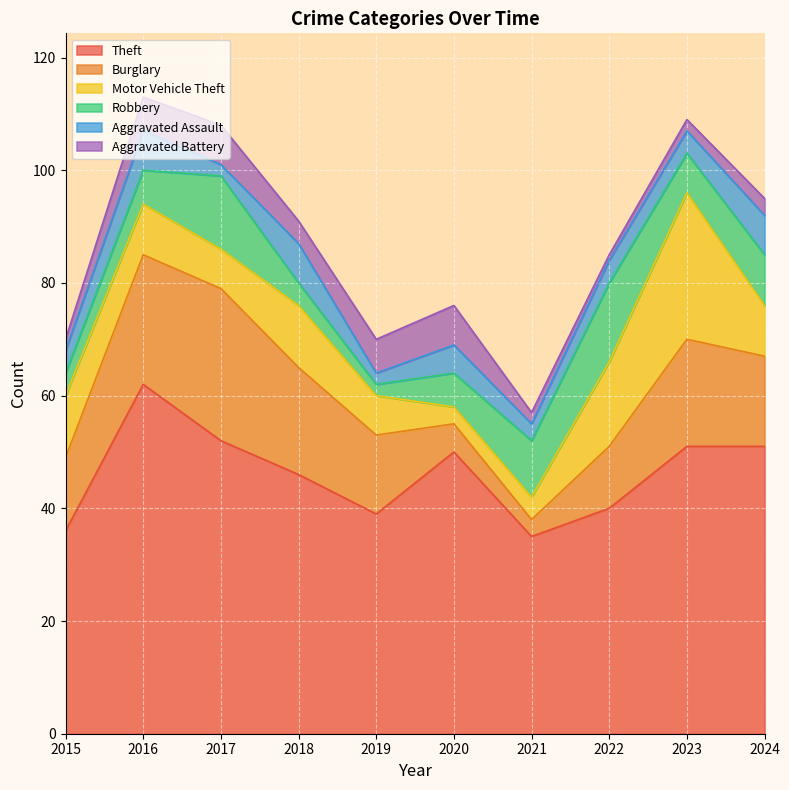

Where does the Motor Vehicle Theft series first go above 9?

2015